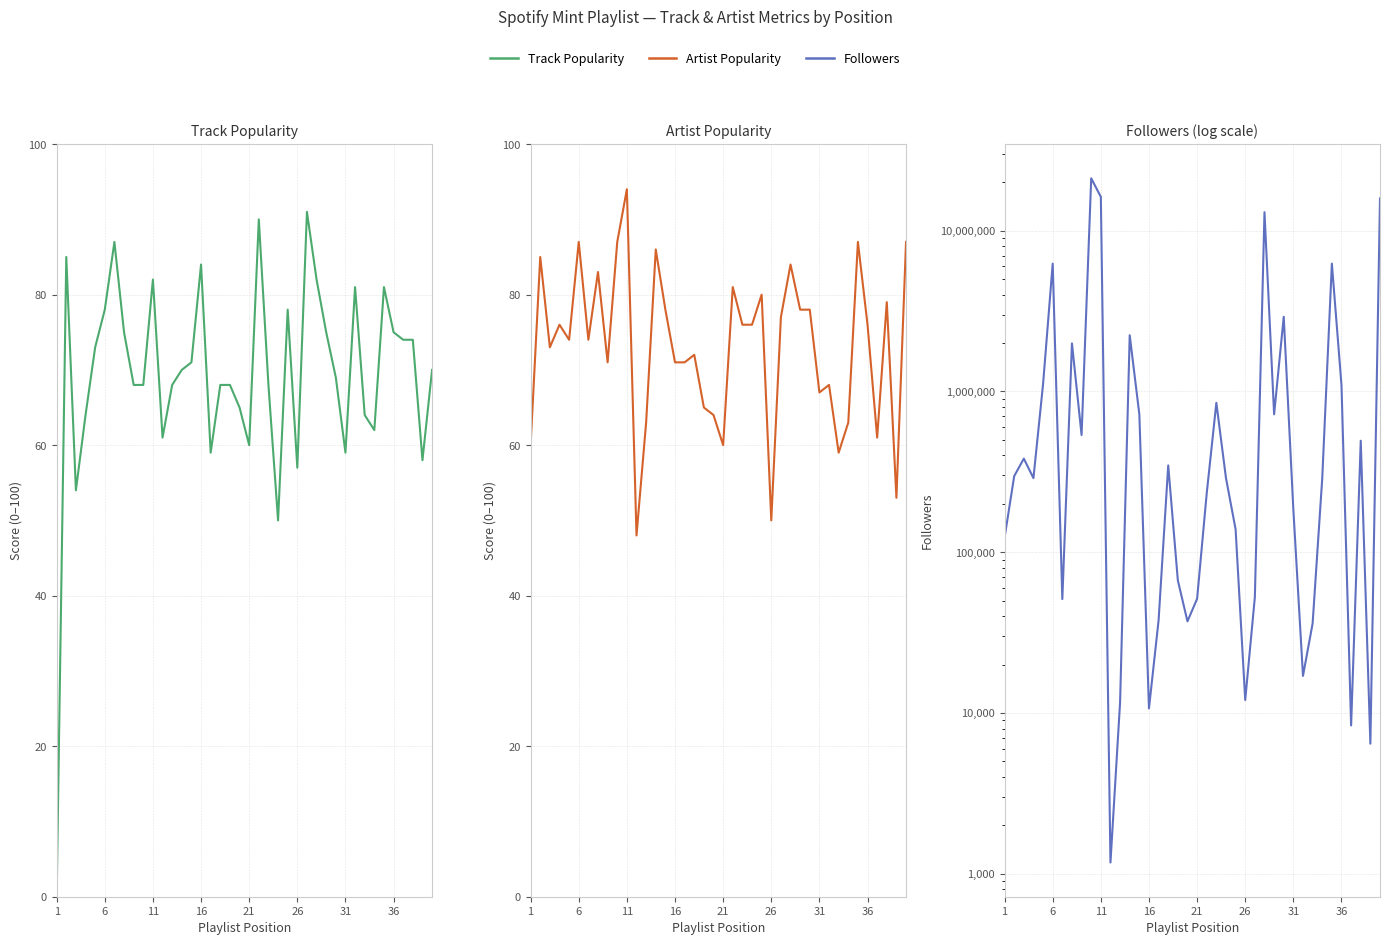

Which series has the widest spread of values?

Followers